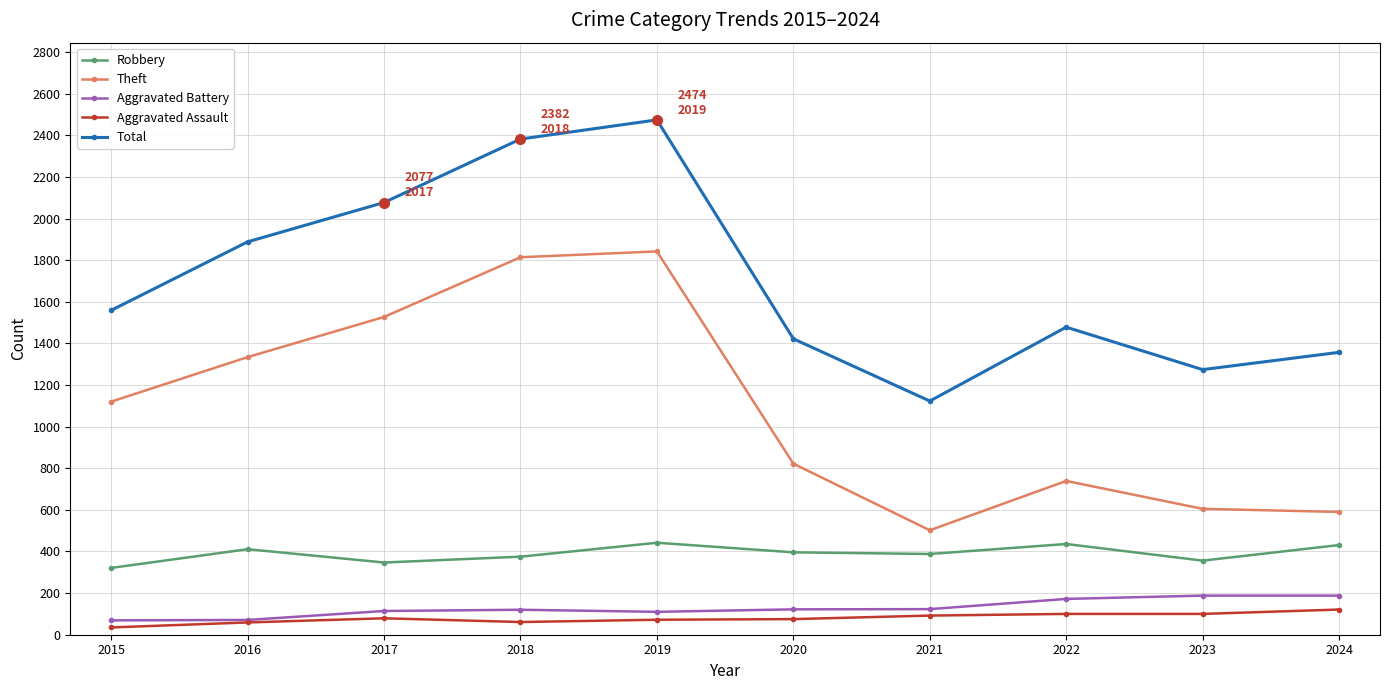

What is the average value of the Robbery series?

390